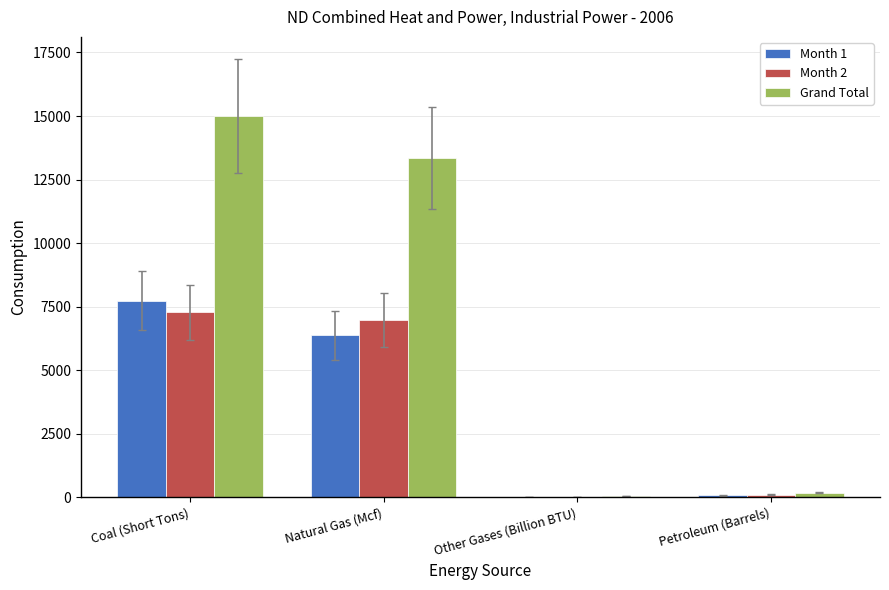

Are the bars horizontal?

No